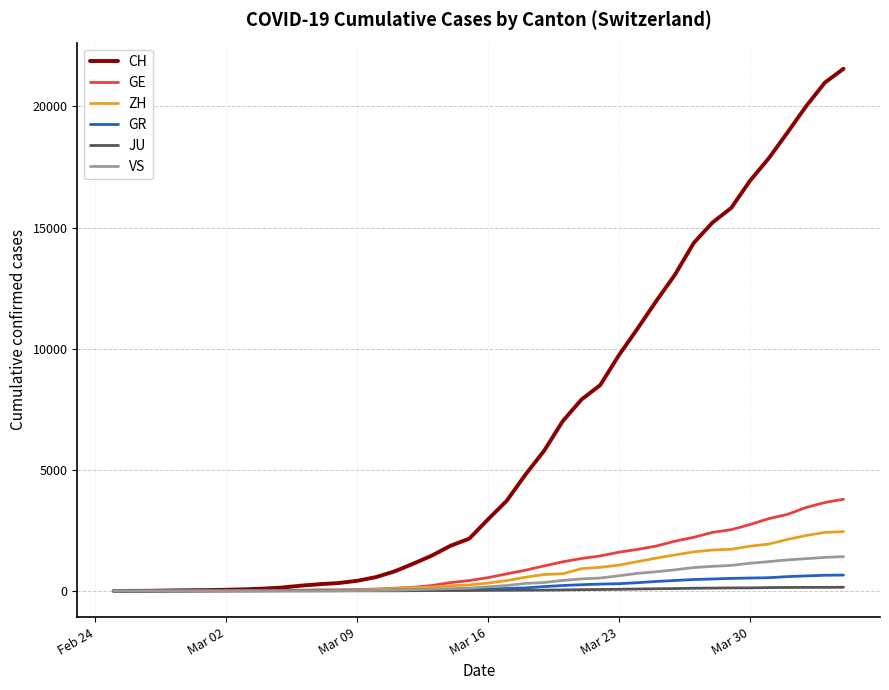

What is the difference between the maximum and second lowest values in the GR series?

655